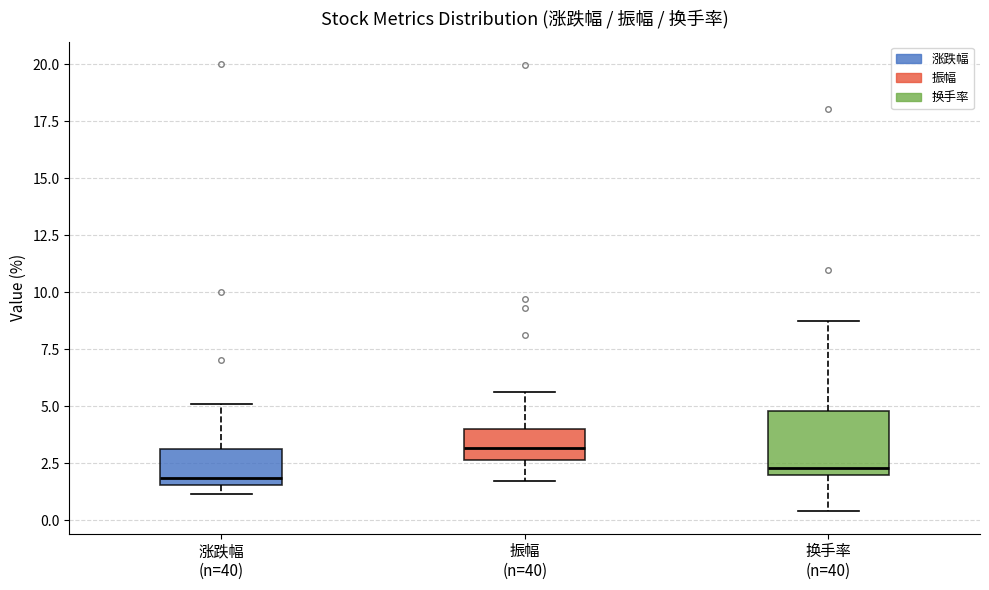

Where is the lower edge of the box for 涨跌幅 (n=40) on the y-axis? The values are not printed on the chart, so give them approximately, as read against the axis.

1.5